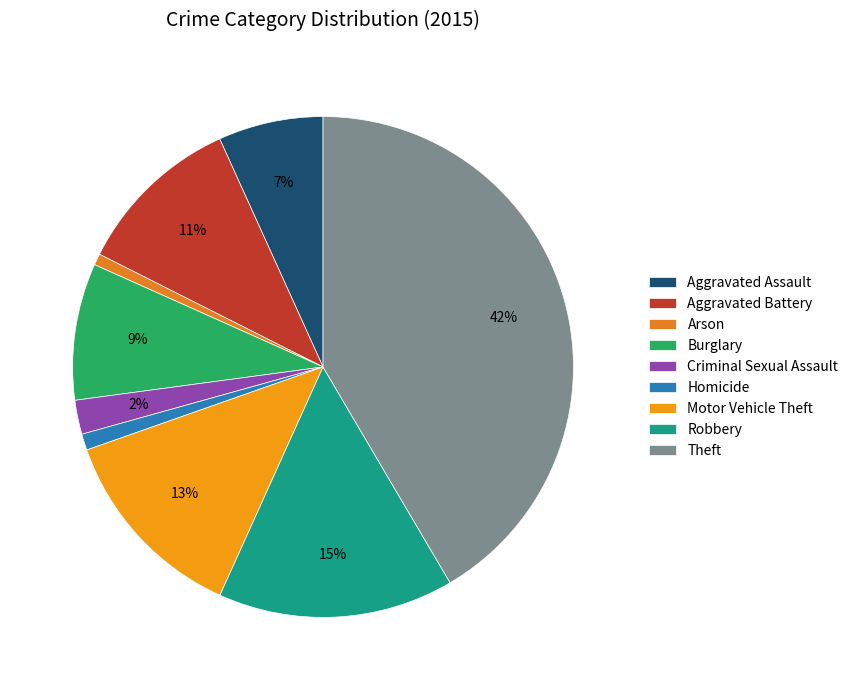

How many slices are in this pie chart?

9